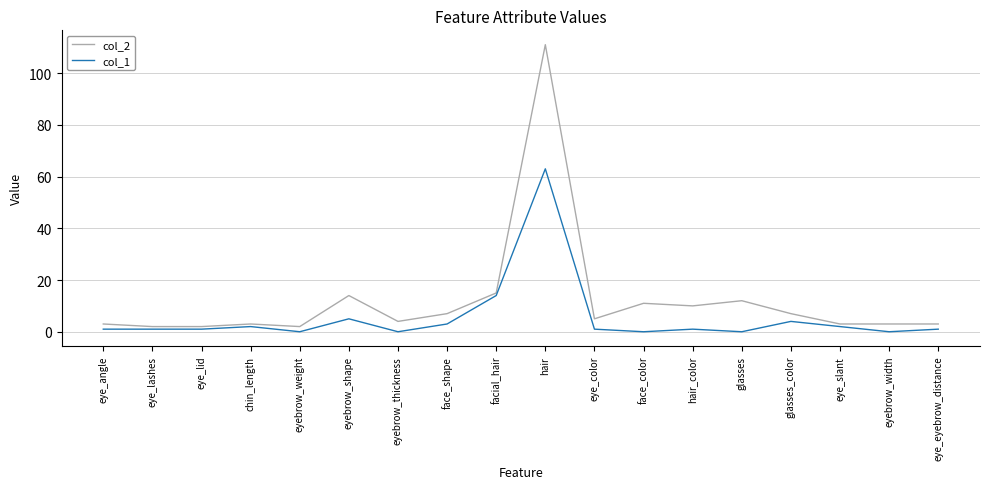

What position from the left is hair?

10